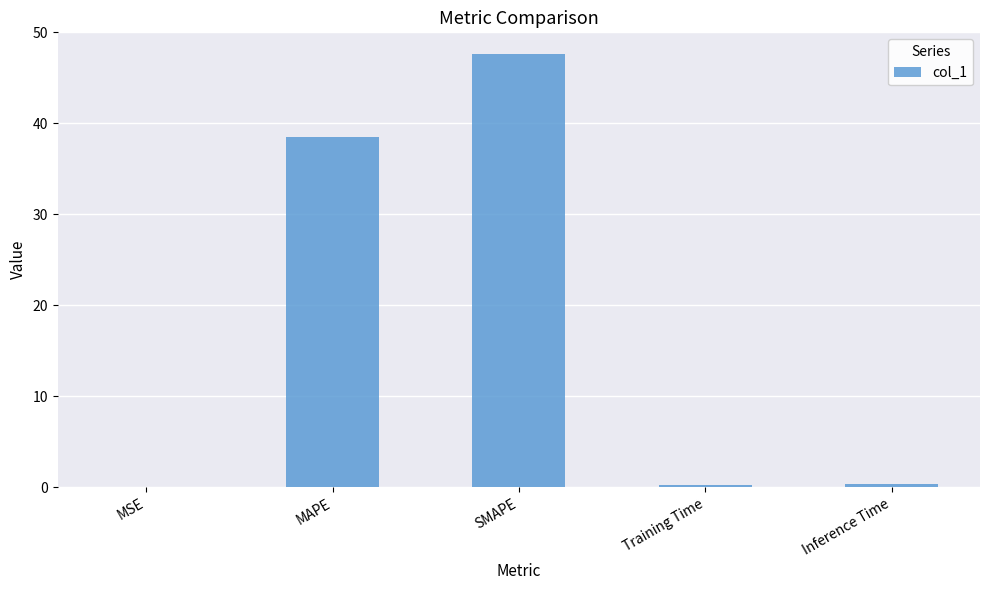

True or false: the data shows 70.1 at SMAPE.

False